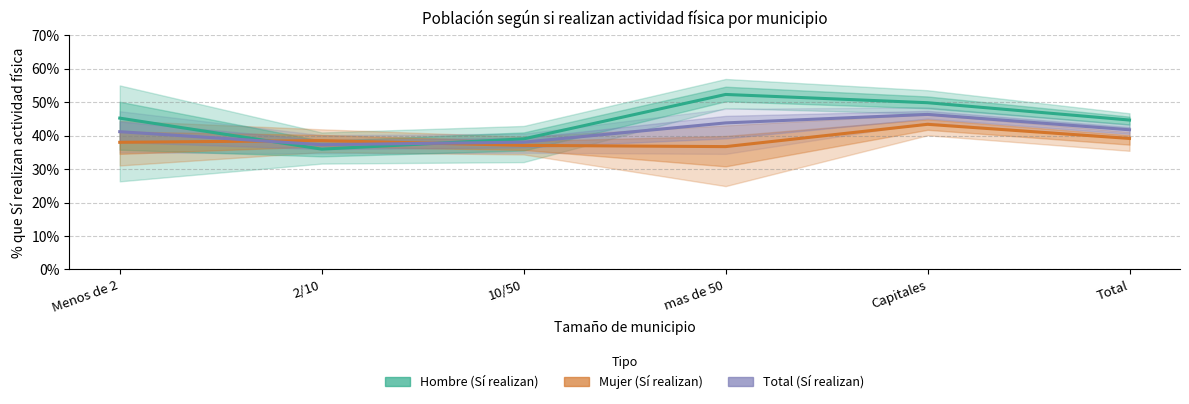

True or false: Mujer (Sí realizan) has more than 2 points higher than both neighbors.

False